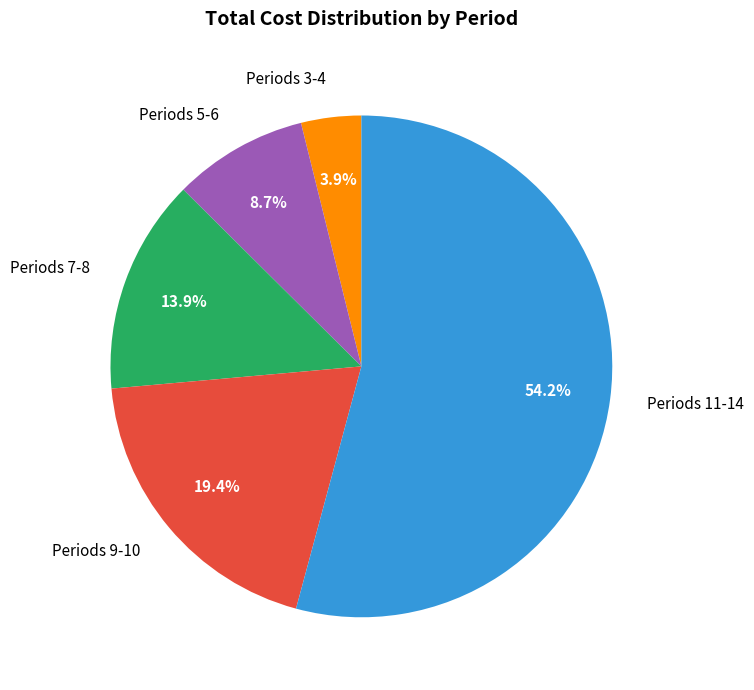

How much of the chart is everything except Periods 3-4?

96.1%